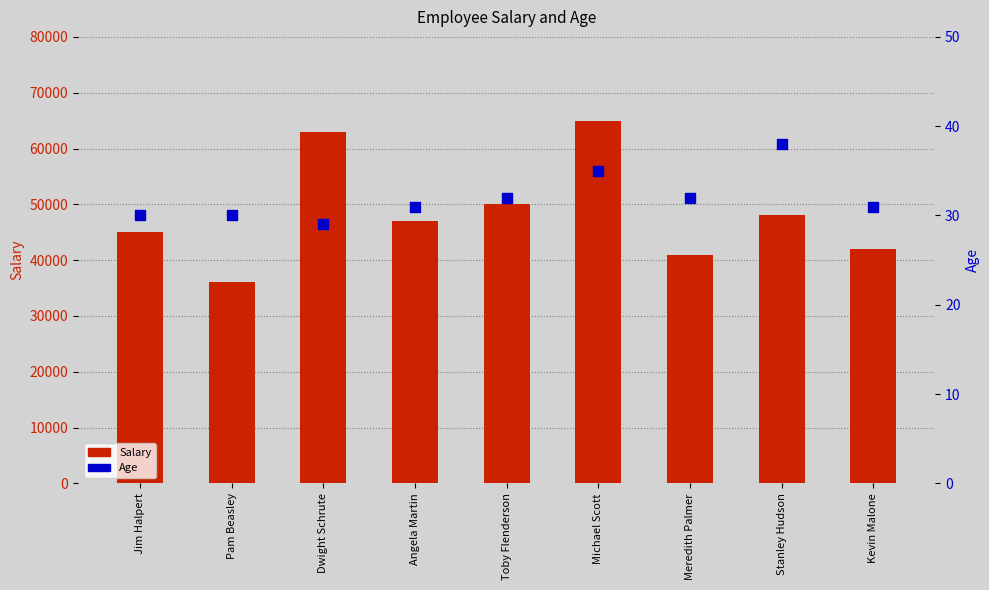

Which series has the largest Y range (max minus min)?

Salary